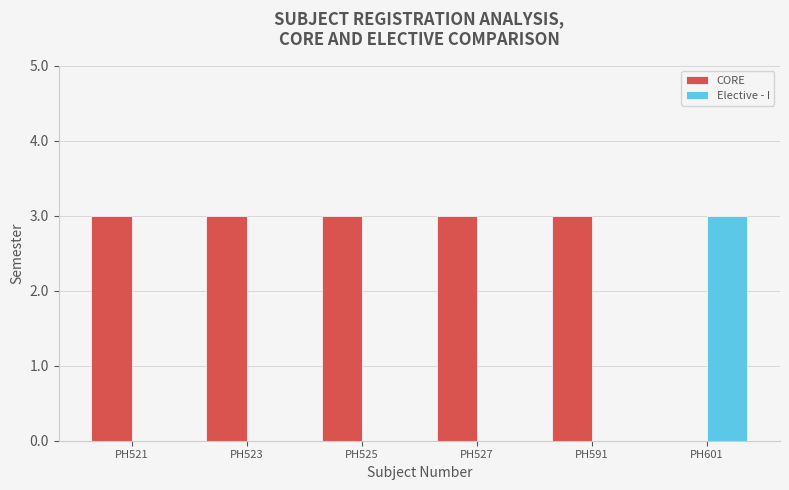

How many categories are shown in the chart?

6